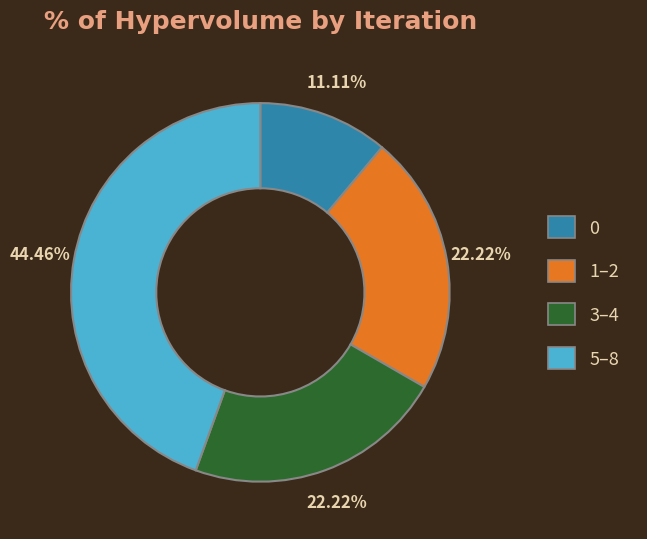

Is there any slice that represents more than half of the pie?

No